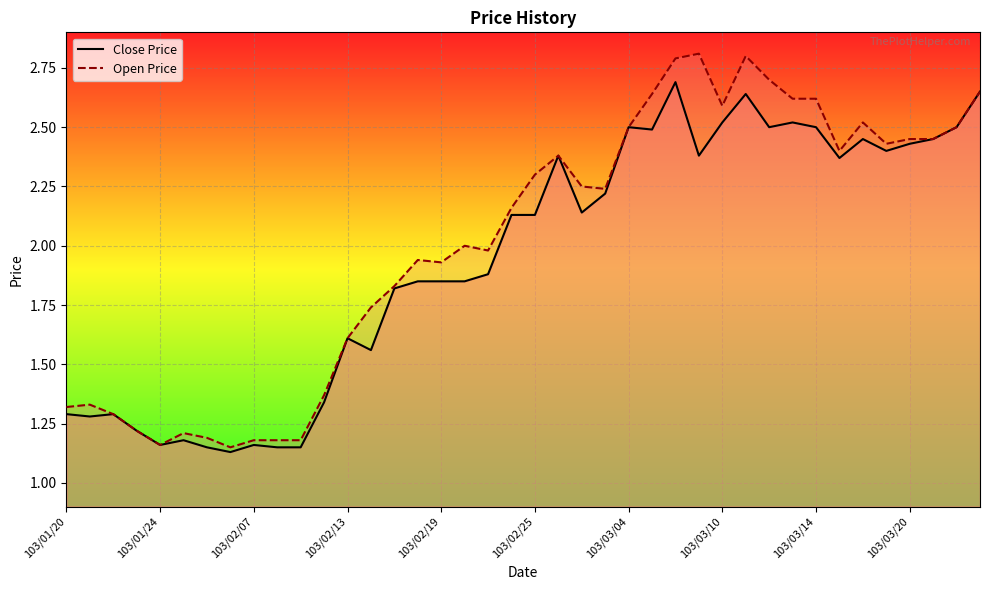

True or false: Close Price has a value of 1.6 at 103/02/13.

True